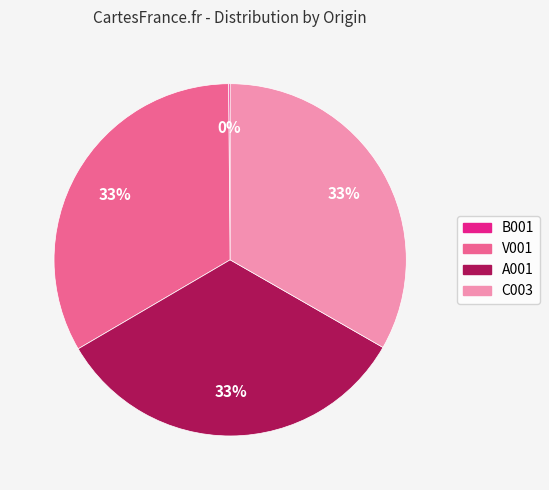

To the nearest percent, what is the difference between the largest and smallest slice percentages?

33%